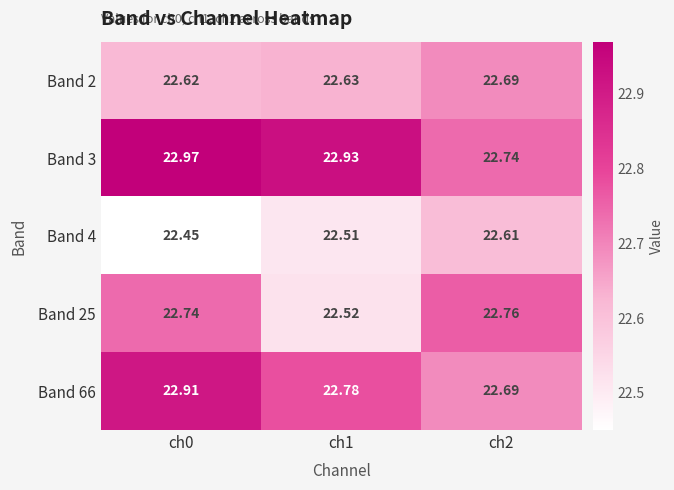

Is the value of Band 25 at ch1 greater than the value of Band 66 at ch2?

No